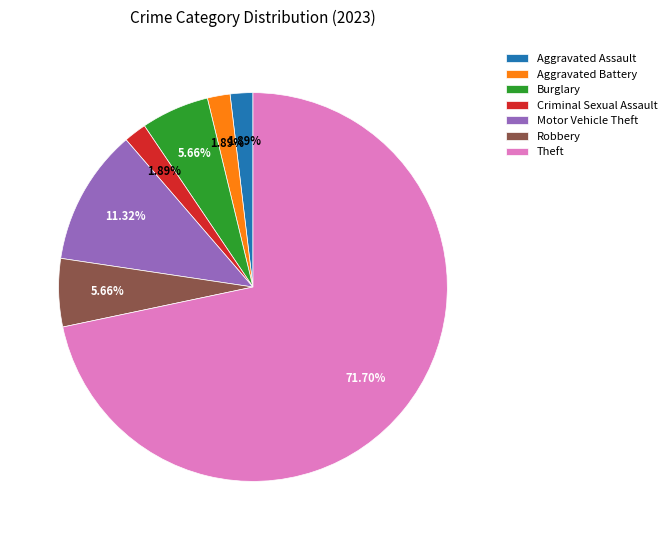

What percentage do Motor Vehicle Theft and Criminal Sexual Assault together represent?

13.2%